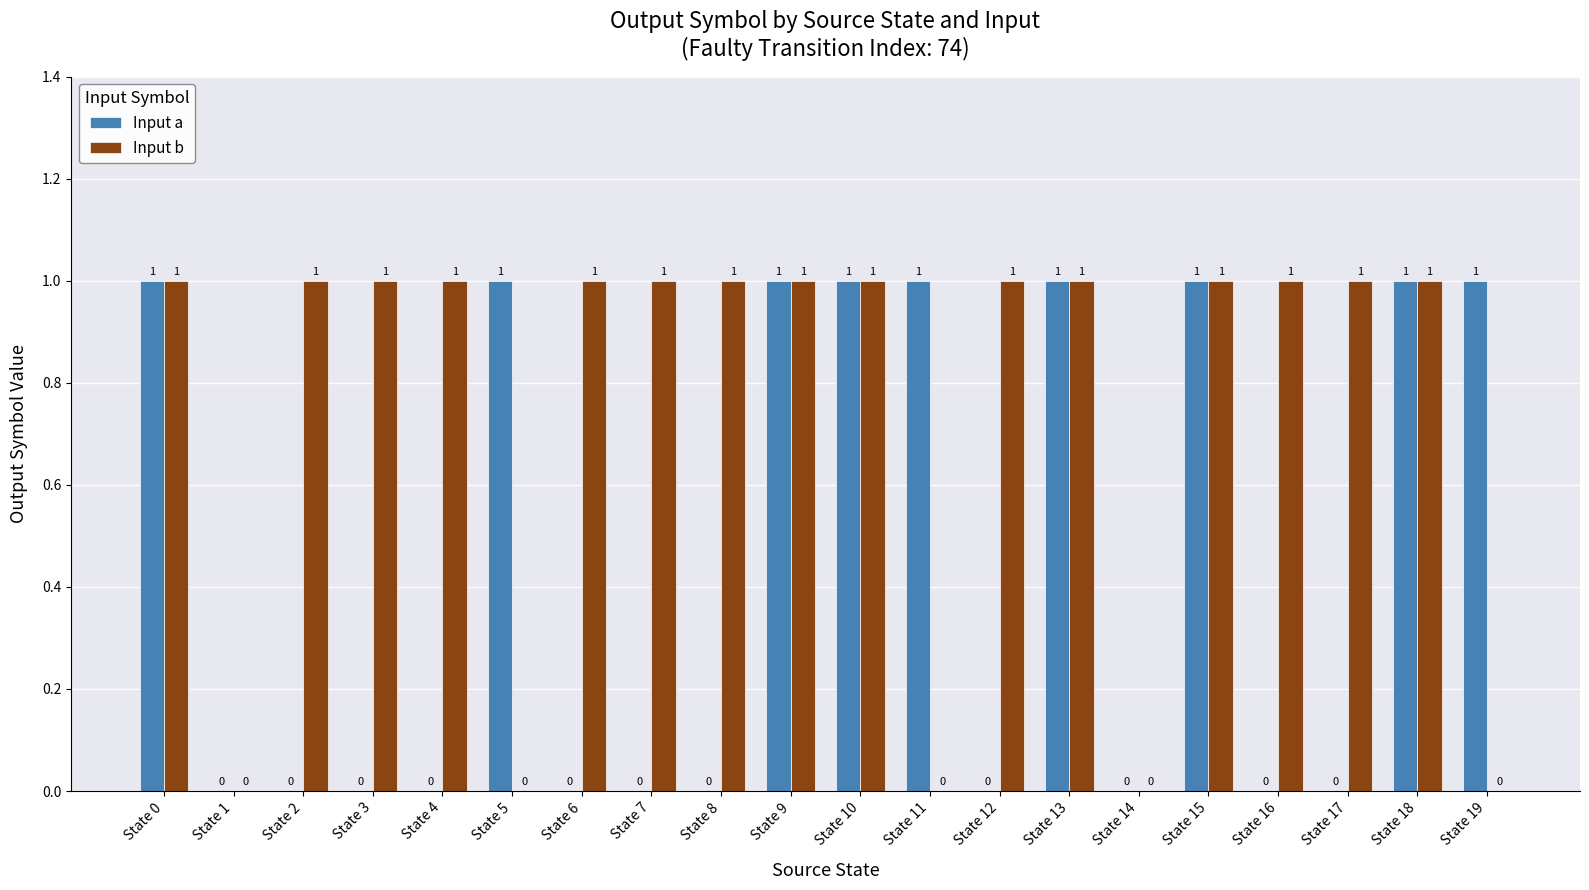

How many Input b values are between 1 and 2?

15